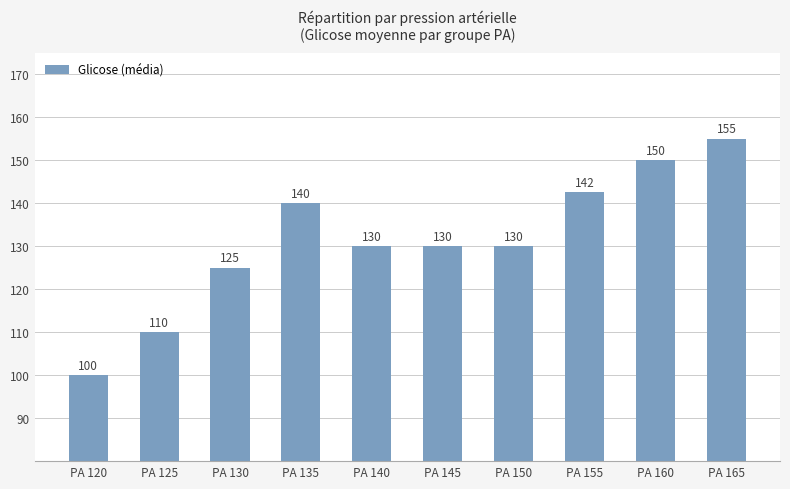

What is the sum of all values?

1312.5